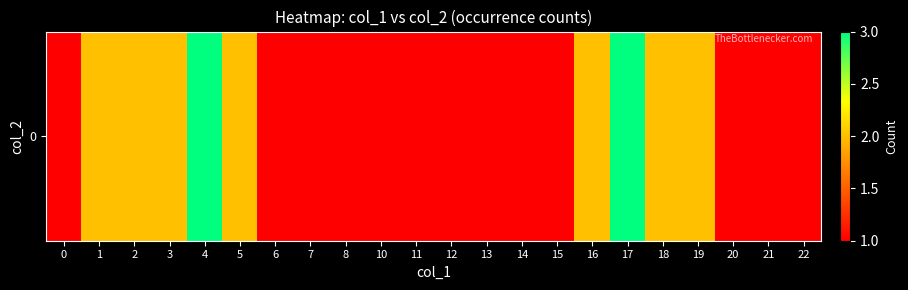

Count the number of categories in the chart.

22